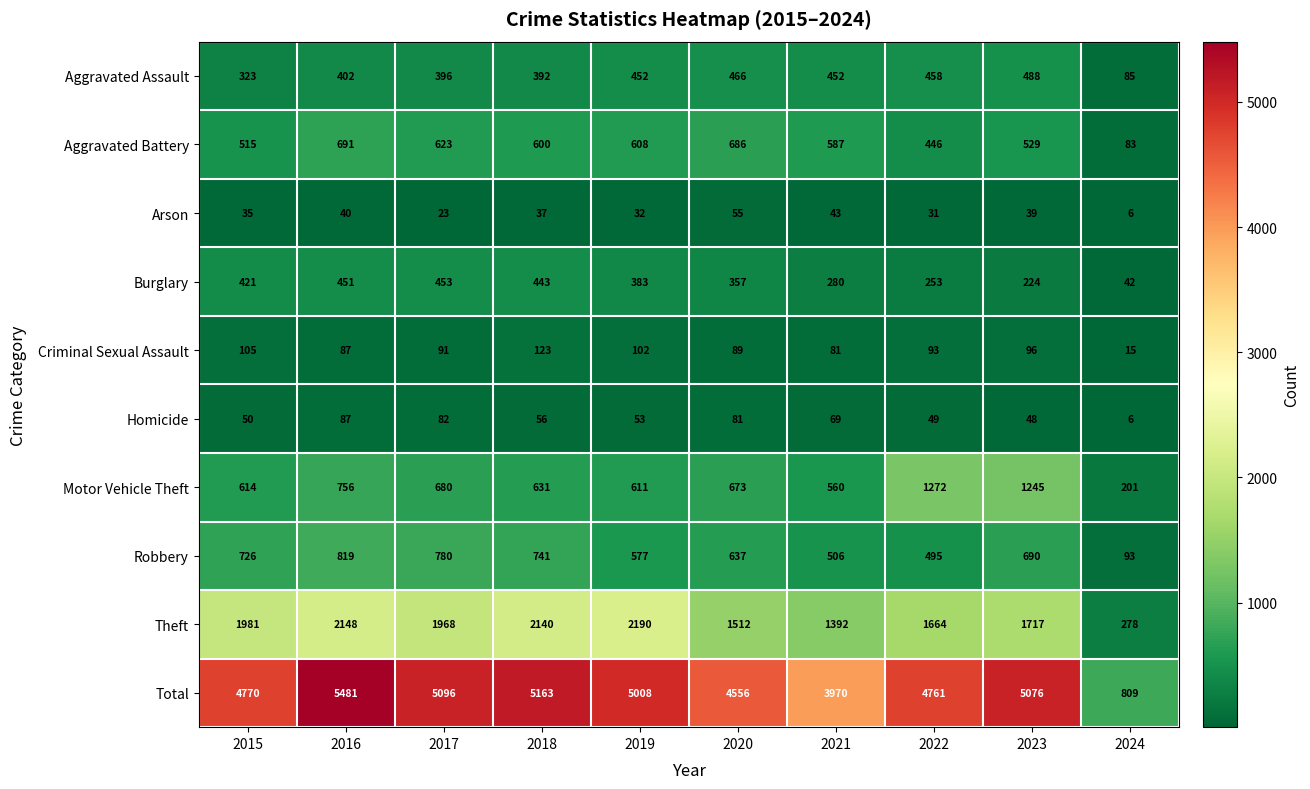

Which category has the highest value in the Homicide series?

2016